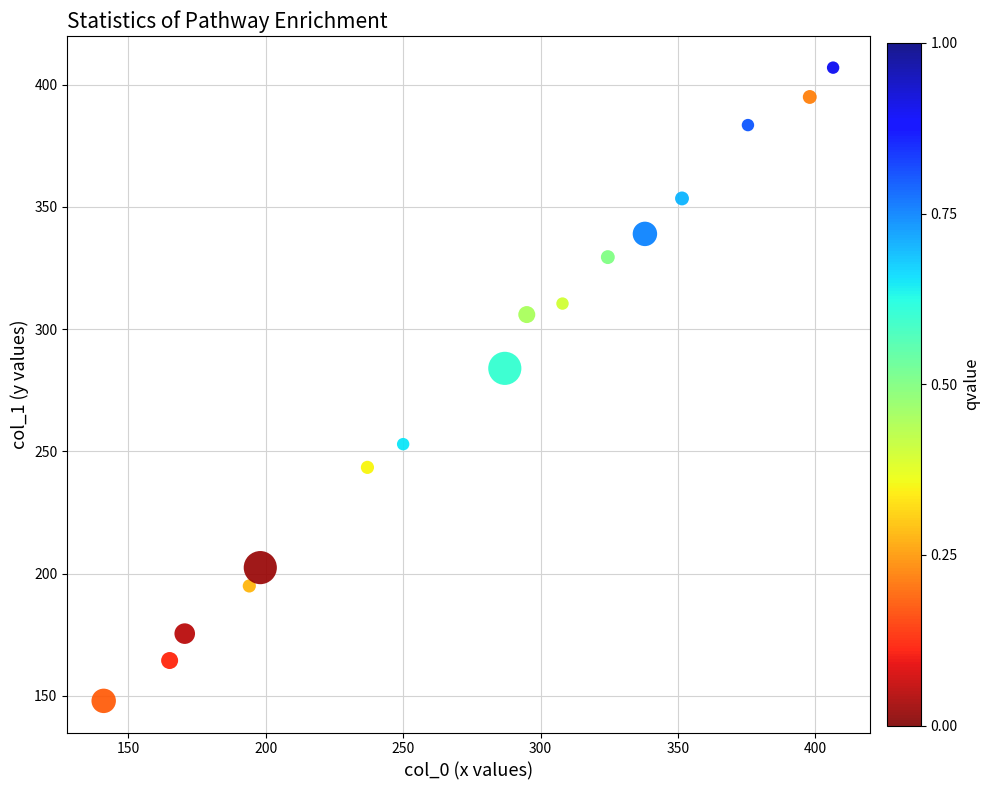

What Y value in the scatter plot is closest to 277?

284.0